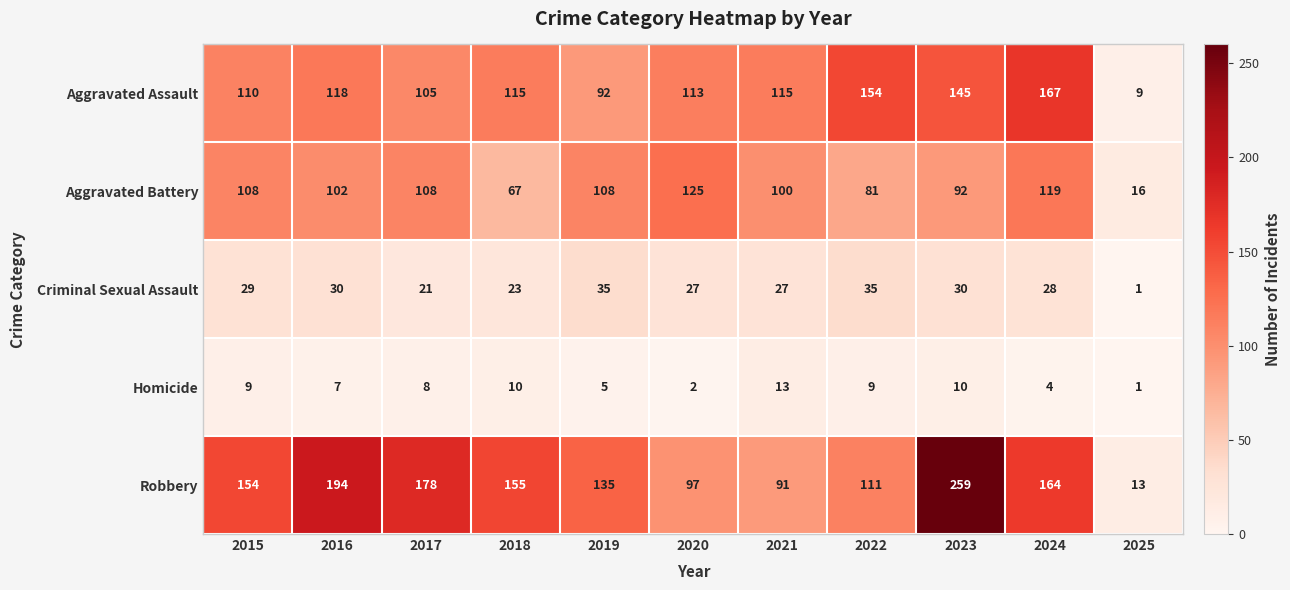

At which label is Aggravated Assault closest to 88?

2019